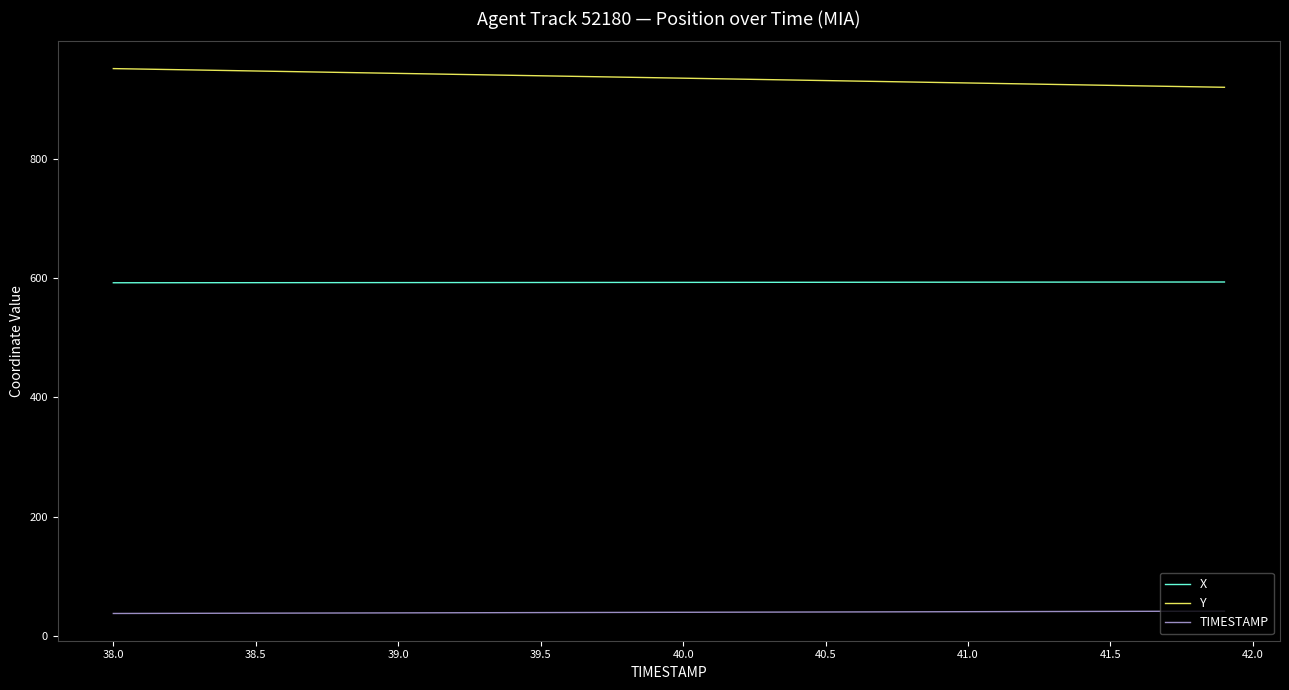

True or false: X and TIMESTAMP intersect in this chart.

False